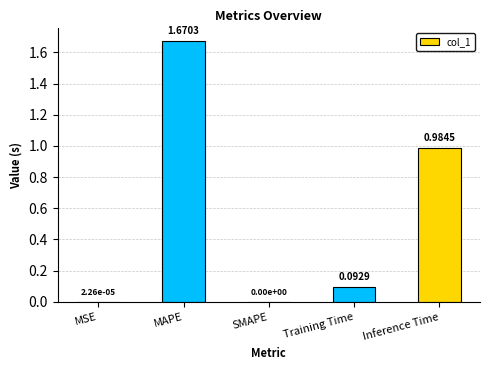

Which has a higher value, Training Time or MSE?

Training Time